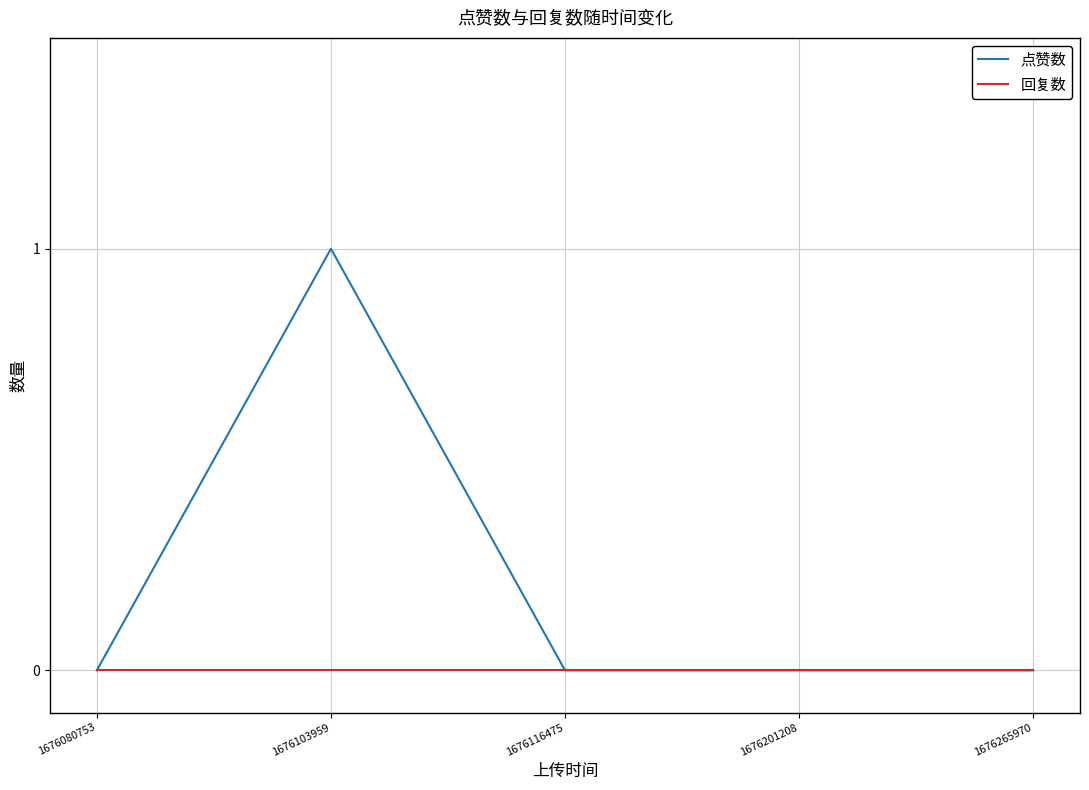

Which series changed the most between 1676103959 and 1676116475?

点赞数